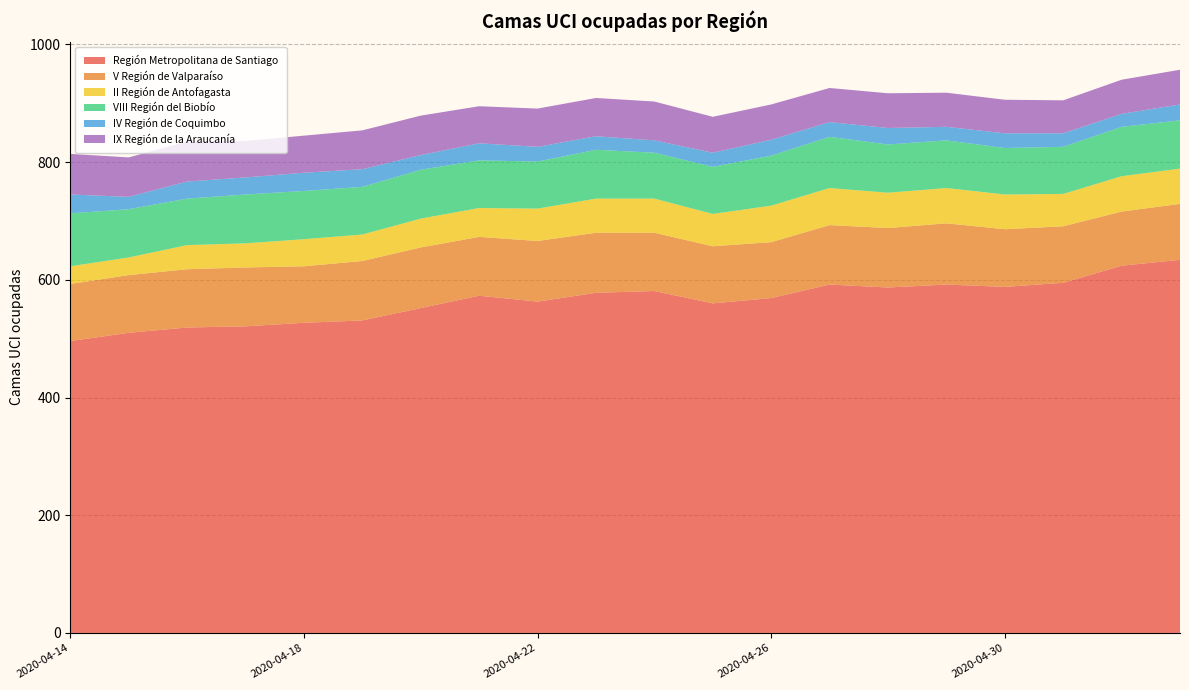

Reading right to left, what are all the values shown in this chart?

Región Metropolitana de Santiago: 2020-05-03=634	2020-05-02=624	2020-05-01=595	2020-04-30=588	2020-04-29=592	2020-04-28=587	2020-04-27=592	2020-04-26=569	2020-04-25=560	2020-04-24=581	2020-04-23=578	2020-04-22=563	2020-04-21=573	2020-04-20=552	2020-04-19=531	2020-04-18=527	2020-04-17=521	2020-04-16=519	2020-04-15=510	2020-04-14=496
V Región de Valparaíso: 2020-05-03=95	2020-05-02=92	2020-05-01=96	2020-04-30=98	2020-04-29=104	2020-04-28=101	2020-04-27=101	2020-04-26=95	2020-04-25=97	2020-04-24=99	2020-04-23=102	2020-04-22=103	2020-04-21=100	2020-04-20=103	2020-04-19=101	2020-04-18=96	2020-04-17=100	2020-04-16=99	2020-04-15=98	2020-04-14=97
II Región de Antofagasta: 2020-05-03=60	2020-05-02=60	2020-05-01=55	2020-04-30=59	2020-04-29=60	2020-04-28=60	2020-04-27=63	2020-04-26=62	2020-04-25=55	2020-04-24=58	2020-04-23=58	2020-04-22=55	2020-04-21=49	2020-04-20=49	2020-04-19=45	2020-04-18=46	2020-04-17=41	2020-04-16=41	2020-04-15=30	2020-04-14=30
VIII Región del Biobío: 2020-05-03=82	2020-05-02=84	2020-05-01=80	2020-04-30=79	2020-04-29=81	2020-04-28=82	2020-04-27=87	2020-04-26=85	2020-04-25=80	2020-04-24=78	2020-04-23=83	2020-04-22=80	2020-04-21=81	2020-04-20=83	2020-04-19=81	2020-04-18=82	2020-04-17=83	2020-04-16=79	2020-04-15=82	2020-04-14=90
IV Región de Coquimbo: 2020-05-03=27	2020-05-02=22	2020-05-01=23	2020-04-30=25	2020-04-29=23	2020-04-28=28	2020-04-27=25	2020-04-26=27	2020-04-25=24	2020-04-24=21	2020-04-23=23	2020-04-22=25	2020-04-21=29	2020-04-20=25	2020-04-19=30	2020-04-18=31	2020-04-17=29	2020-04-16=29	2020-04-15=21	2020-04-14=32
IX Región de la Araucanía: 2020-05-03=59	2020-05-02=58	2020-05-01=56	2020-04-30=57	2020-04-29=58	2020-04-28=59	2020-04-27=58	2020-04-26=60	2020-04-25=61	2020-04-24=66	2020-04-23=65	2020-04-22=65	2020-04-21=63	2020-04-20=67	2020-04-19=66	2020-04-18=63	2020-04-17=62	2020-04-16=68	2020-04-15=67	2020-04-14=69